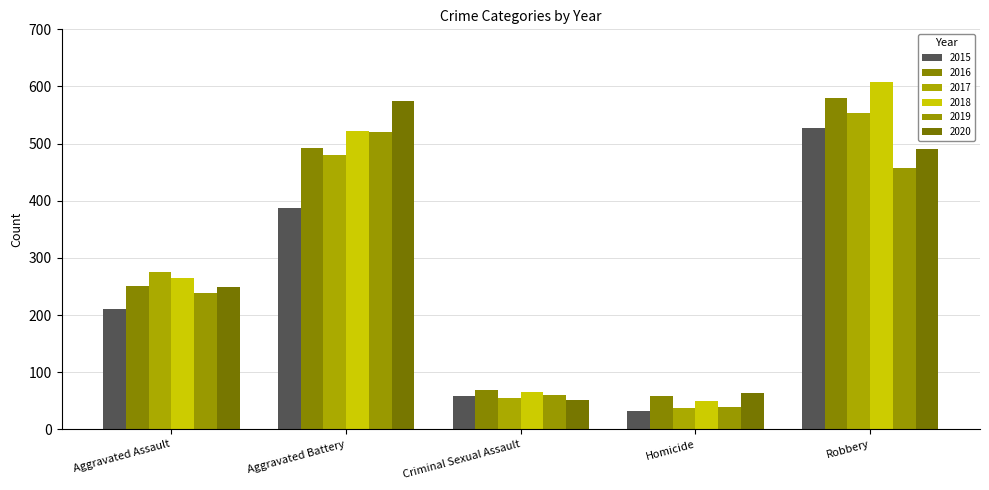

Reading left to right, transcribe all the data shown in this chart.

2015: Aggravated Assault=210	Aggravated Battery=387	Criminal Sexual Assault=58	Homicide=32	Robbery=527
2016: Aggravated Assault=250	Aggravated Battery=492	Criminal Sexual Assault=69	Homicide=59	Robbery=579
2017: Aggravated Assault=276	Aggravated Battery=480	Criminal Sexual Assault=55	Homicide=37	Robbery=553
2018: Aggravated Assault=265	Aggravated Battery=522	Criminal Sexual Assault=65	Homicide=49	Robbery=608
2019: Aggravated Assault=238	Aggravated Battery=521	Criminal Sexual Assault=60	Homicide=40	Robbery=458
2020: Aggravated Assault=249	Aggravated Battery=575	Criminal Sexual Assault=51	Homicide=63	Robbery=491